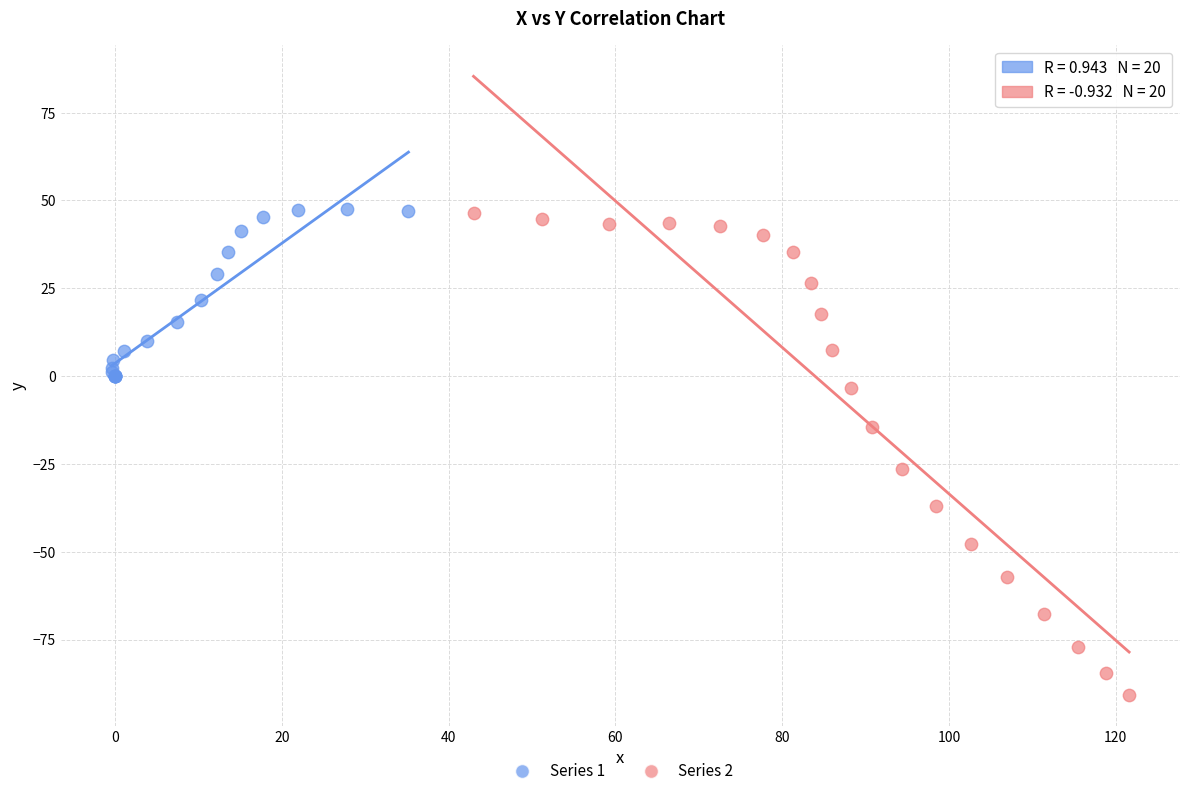

Which series has the largest Y range (max minus min)?

Series 2